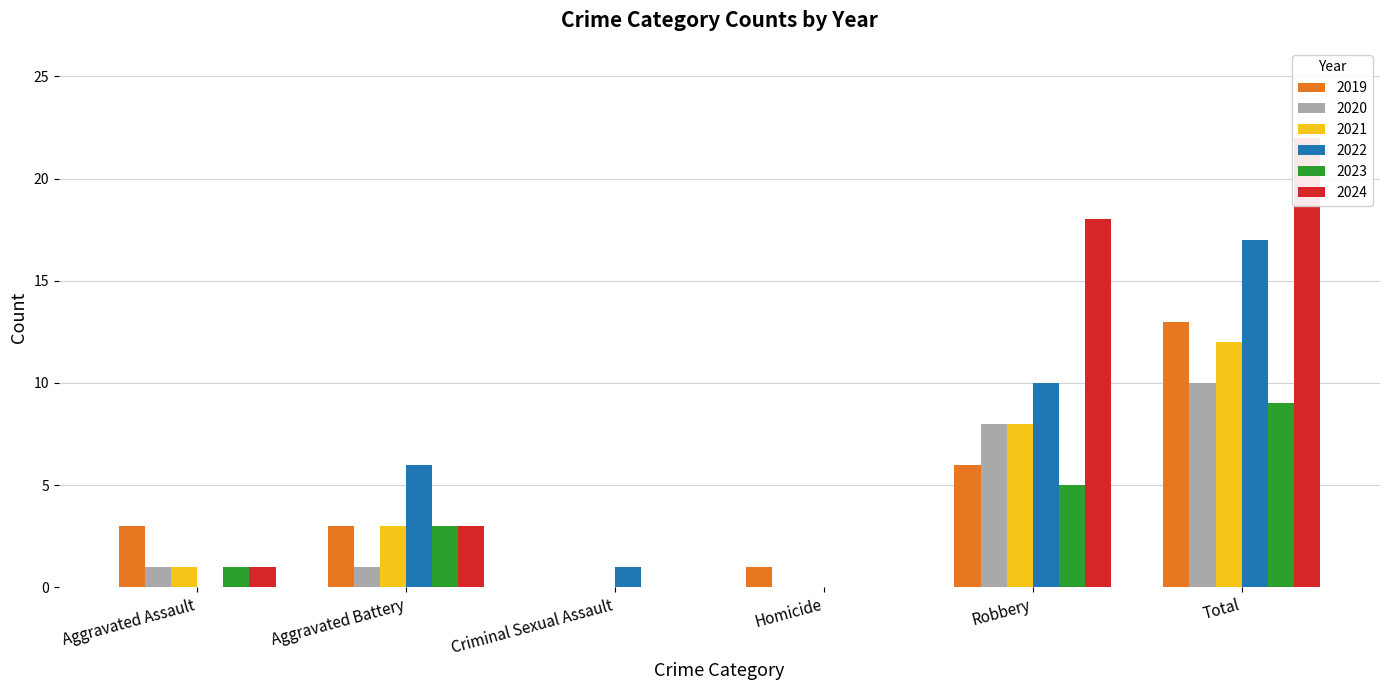

At which category is the sum across all series the highest?

Total